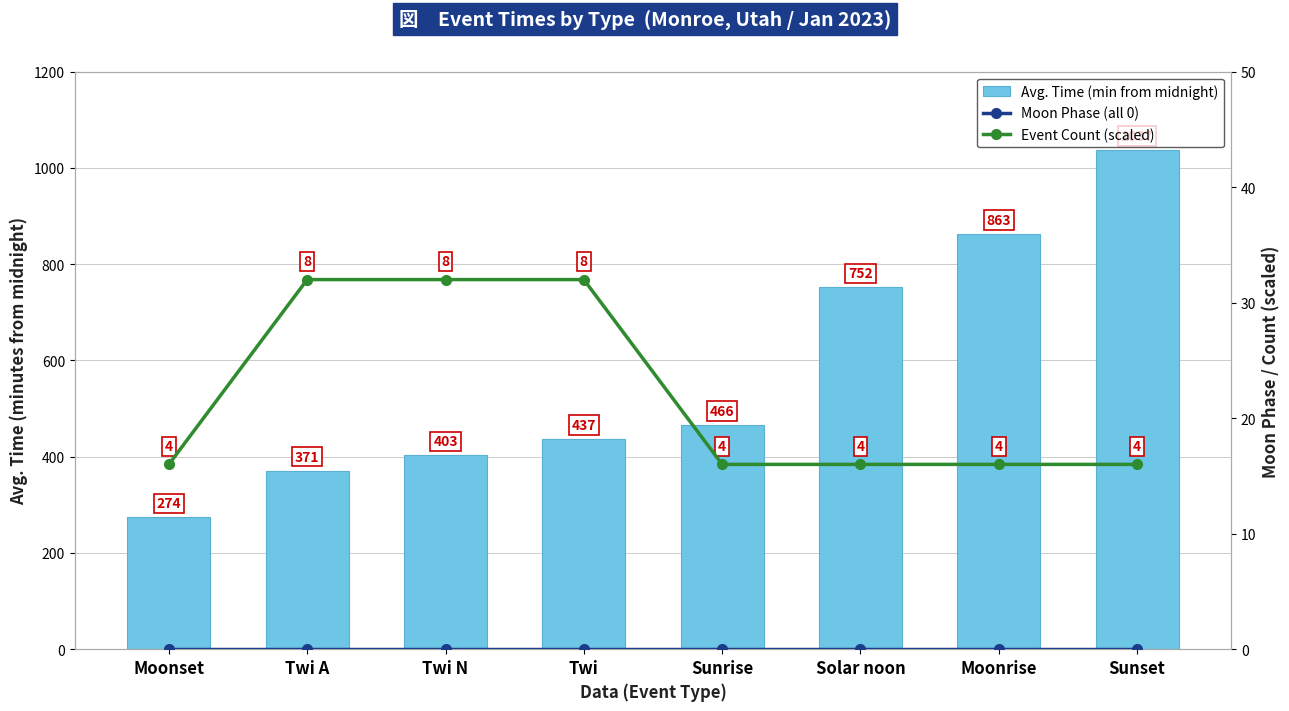

Which series has the largest range (max minus min)?

Avg. Time (min from midnight)